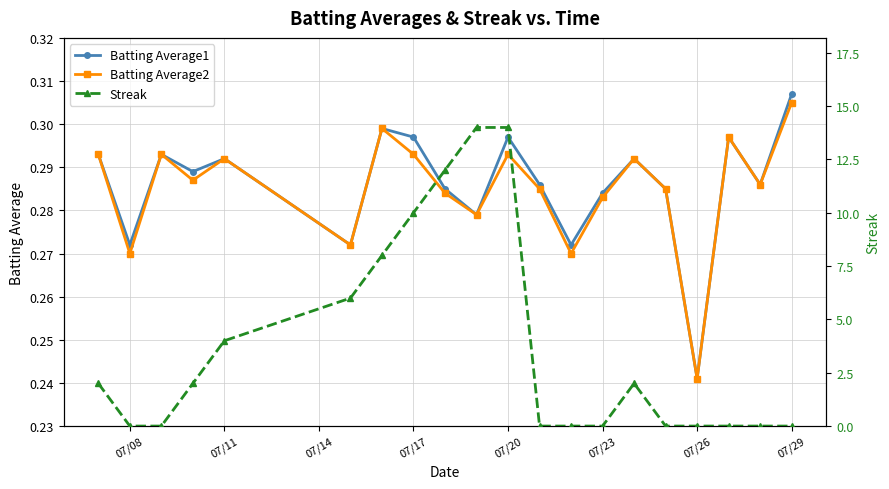

At which label does Batting Average2 reach its minimum?

07/26